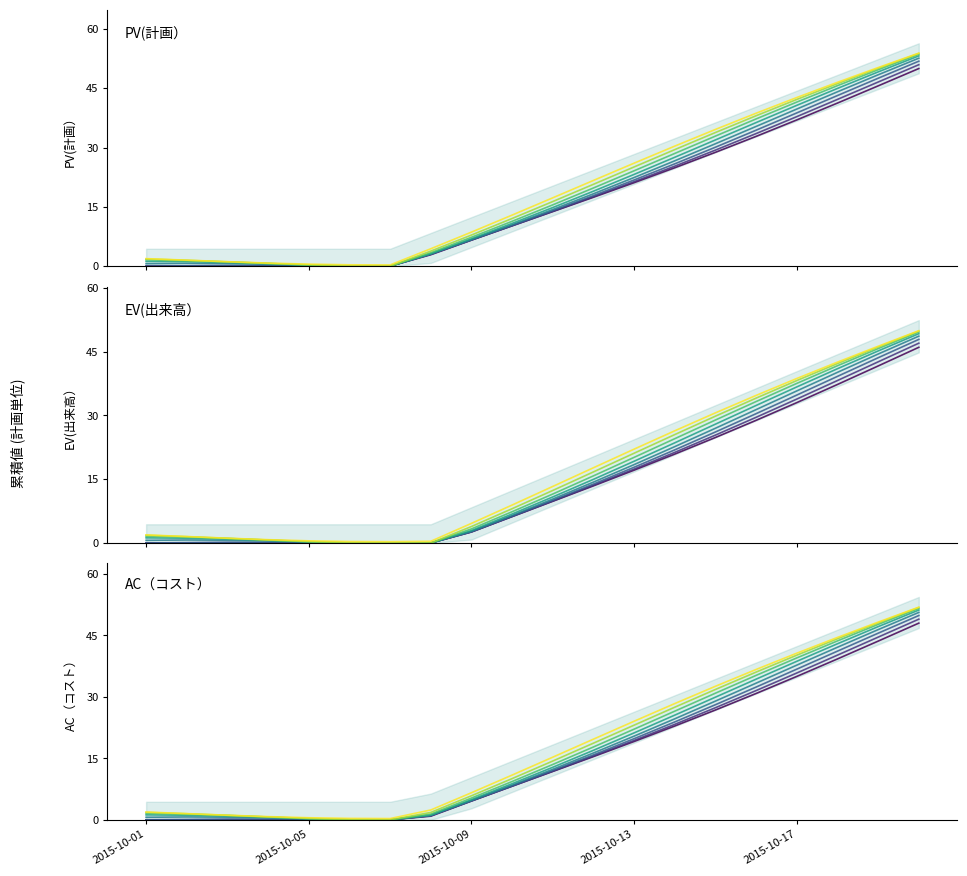

What is the average value of the AC（コスト） series?

18.3